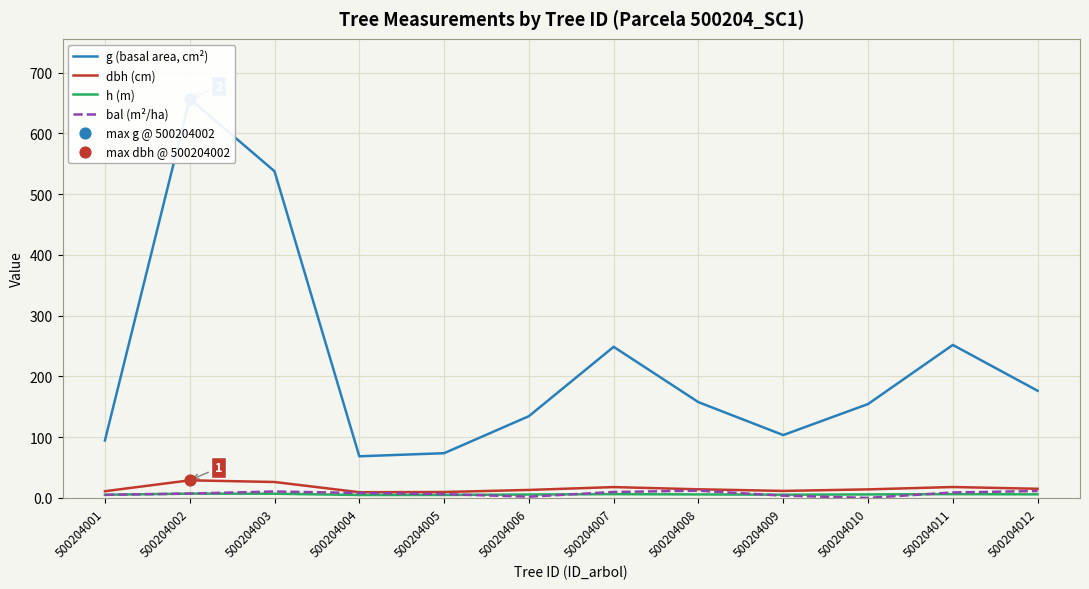

At how many categories does at least one series exceed 382?

2